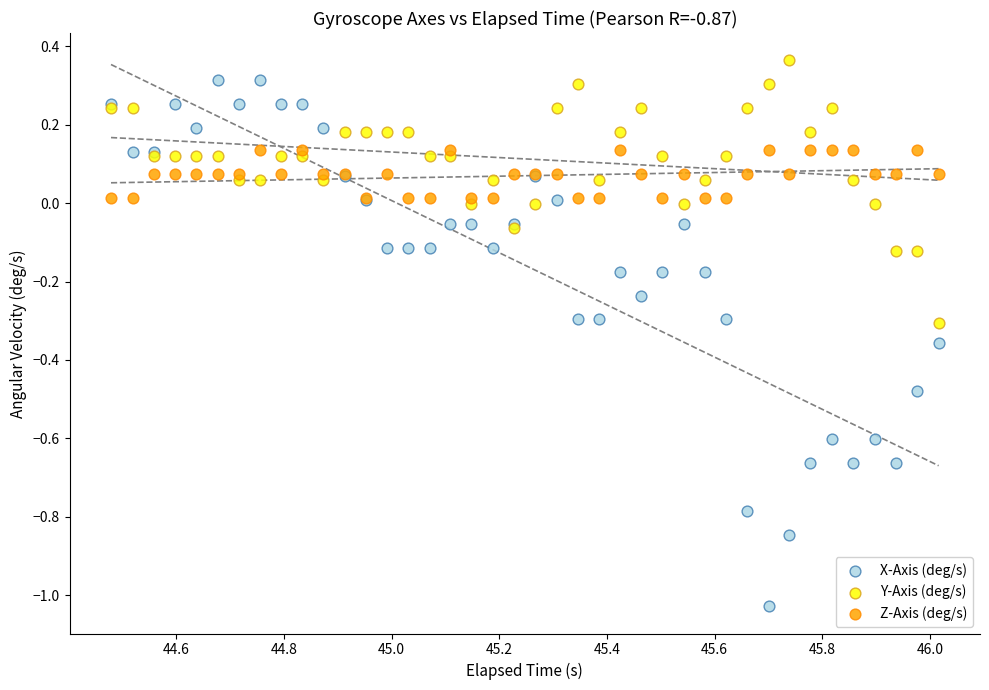

Which series has the largest Y range (max minus min)?

X-Axis (deg/s)